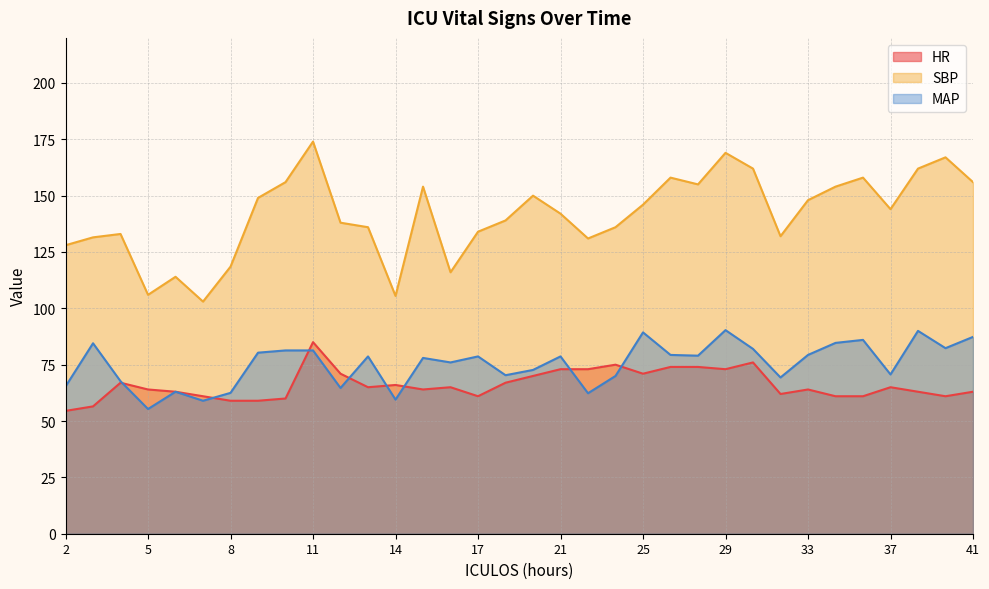

What is the difference between the HR values at 40 and 29?

12.0